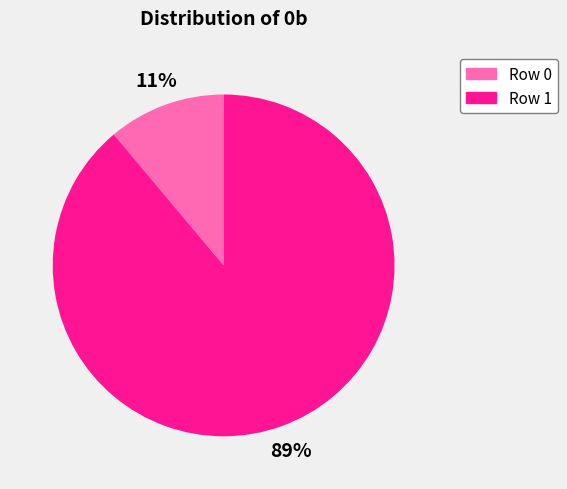

Between Row 1 and Row 0, which is larger?

Row 1